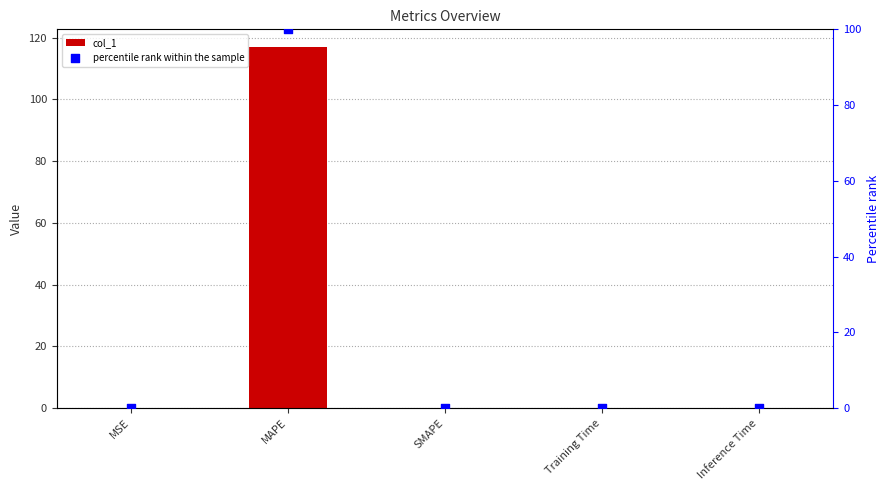

Which series has the widest spread of Y values?

col_1